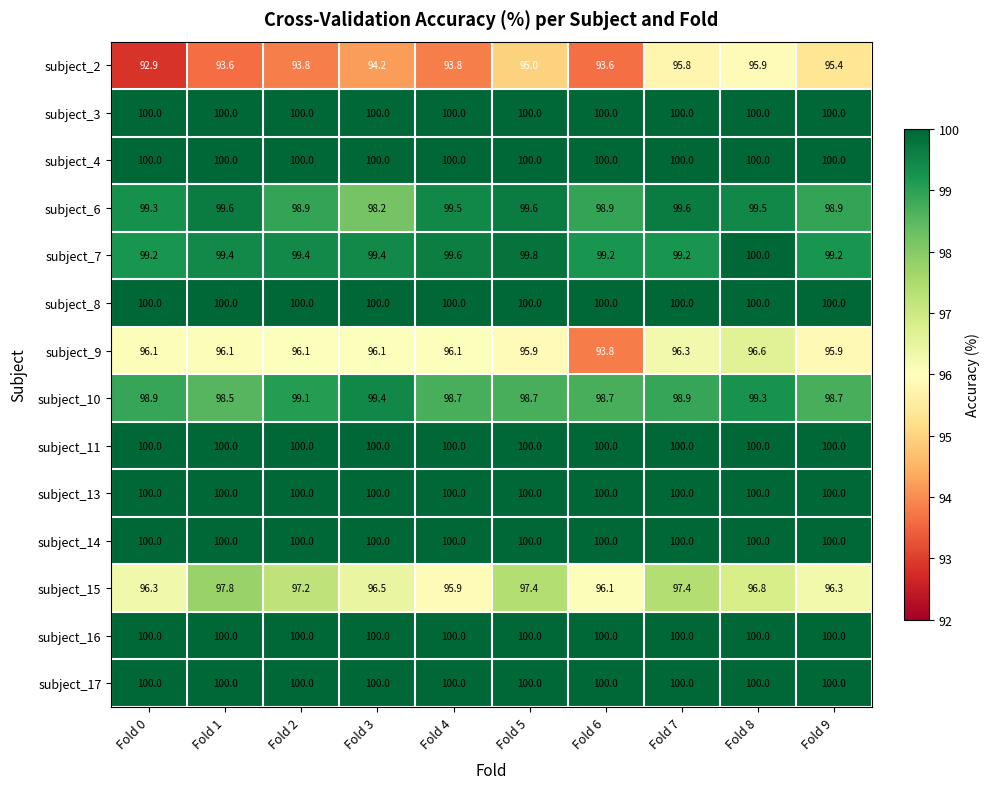

Is it true that subject_16 equals 143.5 at Fold 4?

False